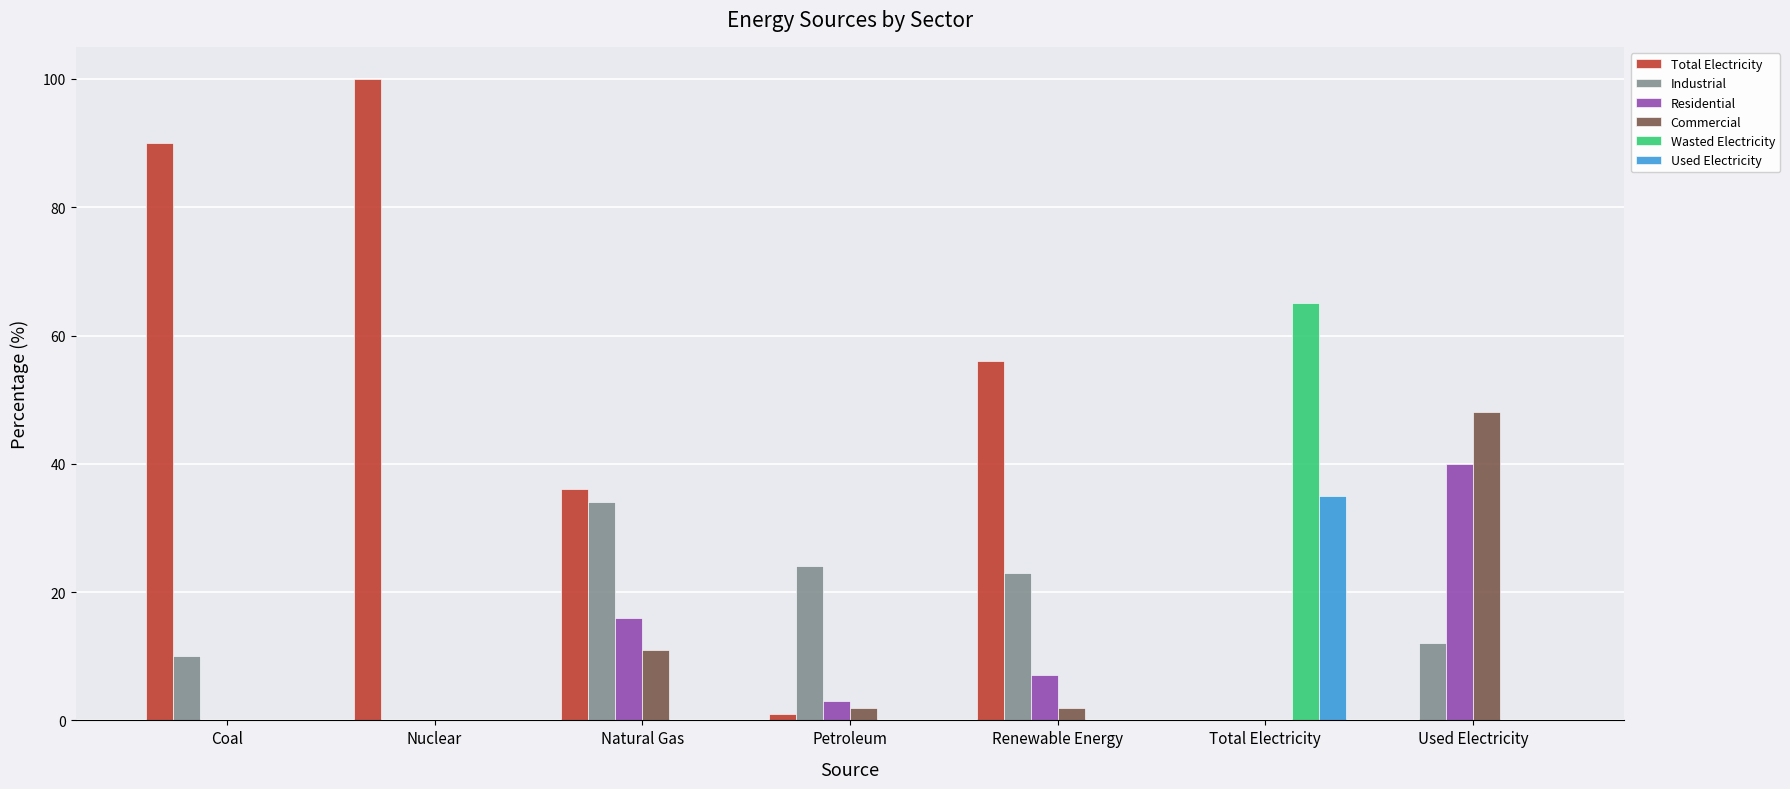

How many groups of bars are there?

7